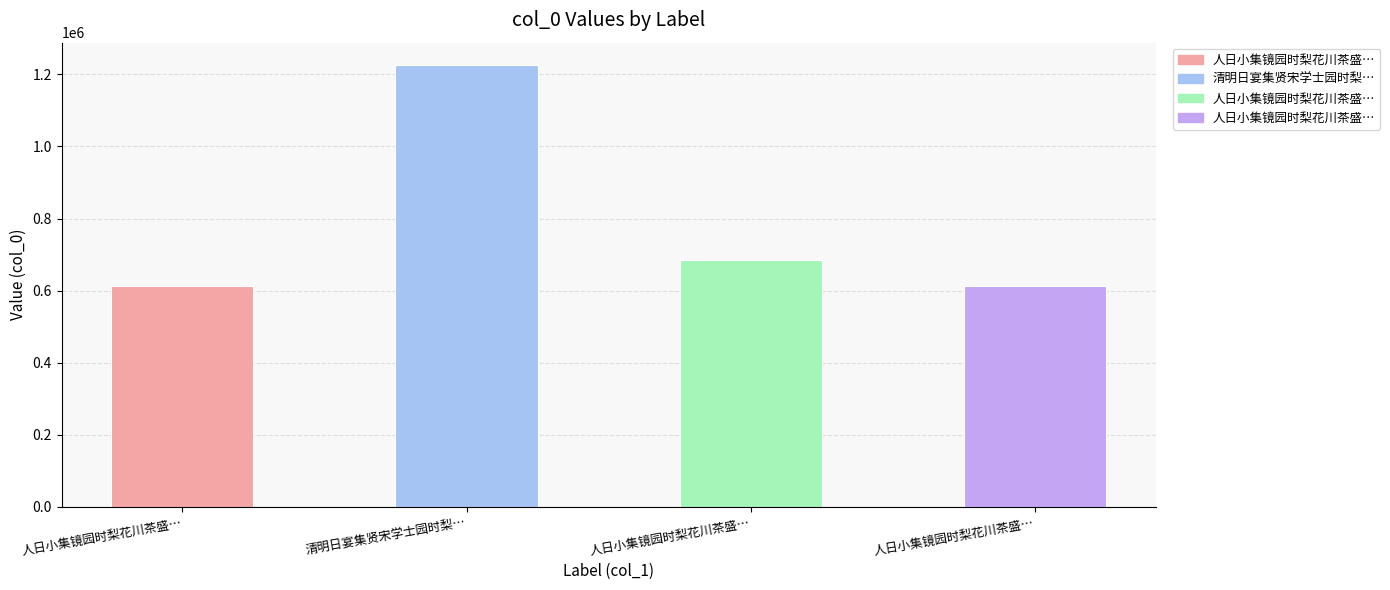

What is the value of the 4th bar from the left?

612312